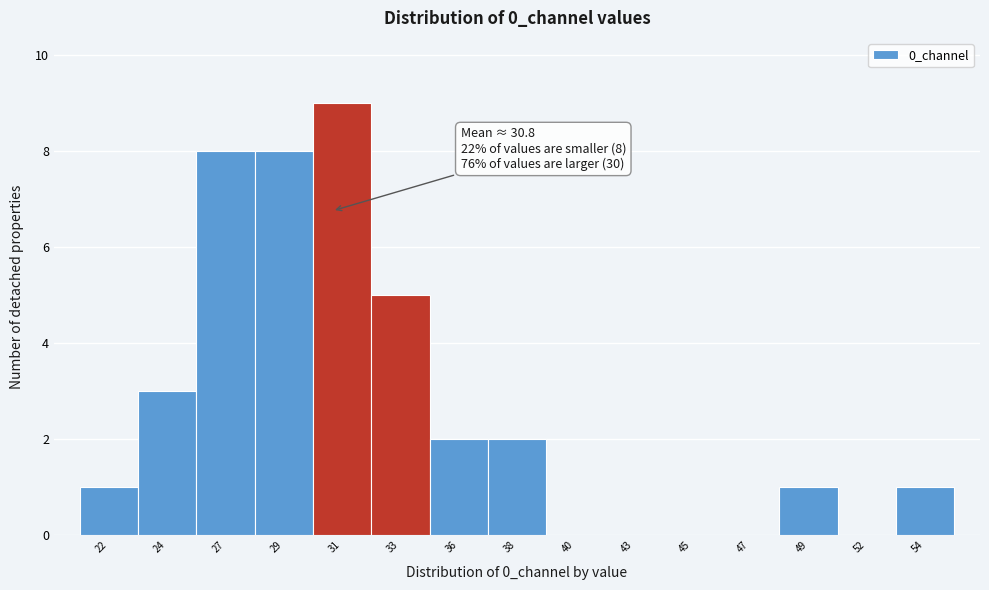

What is the change in value from 29 to 45?

-8